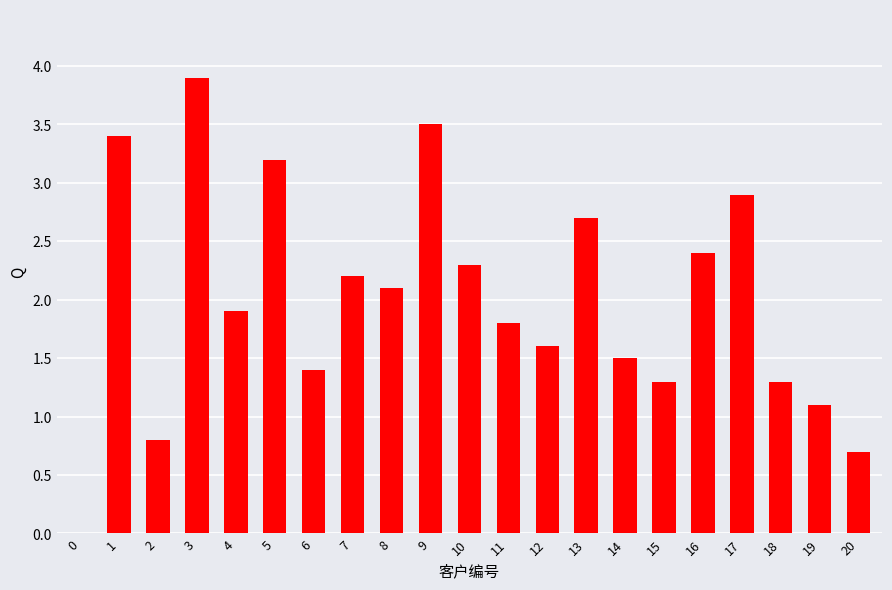

What is the sum of the values at 3 and 0?

3.9